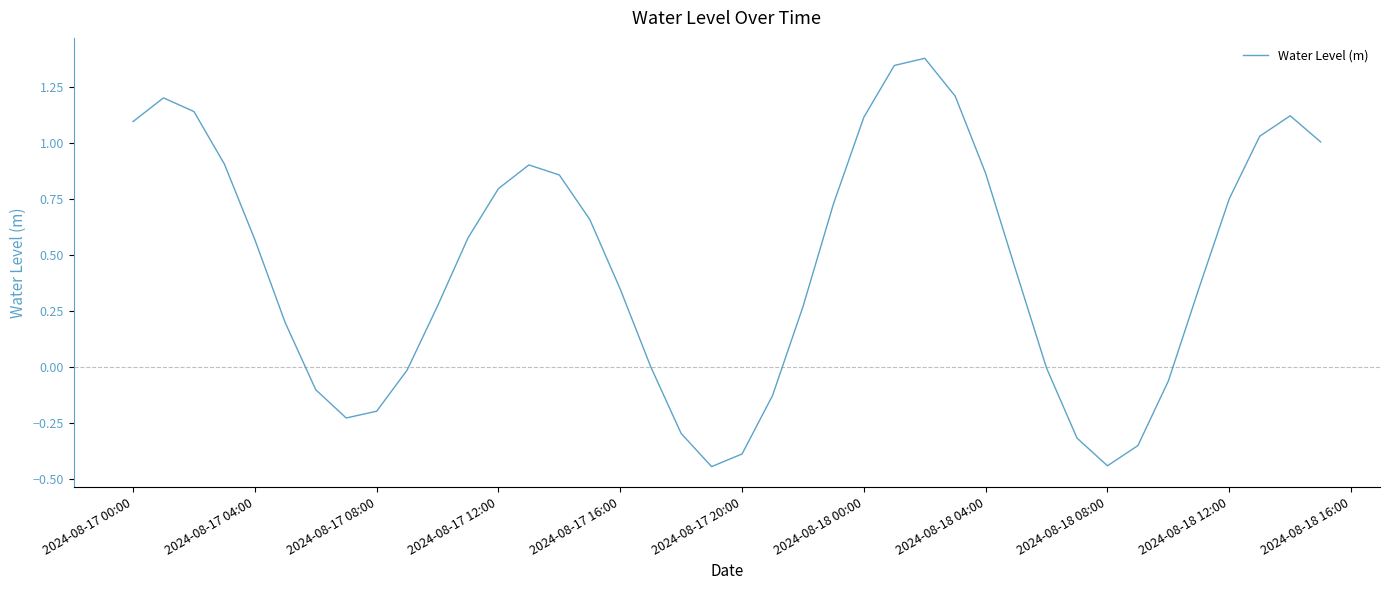

How many series are shown in this chart?

1